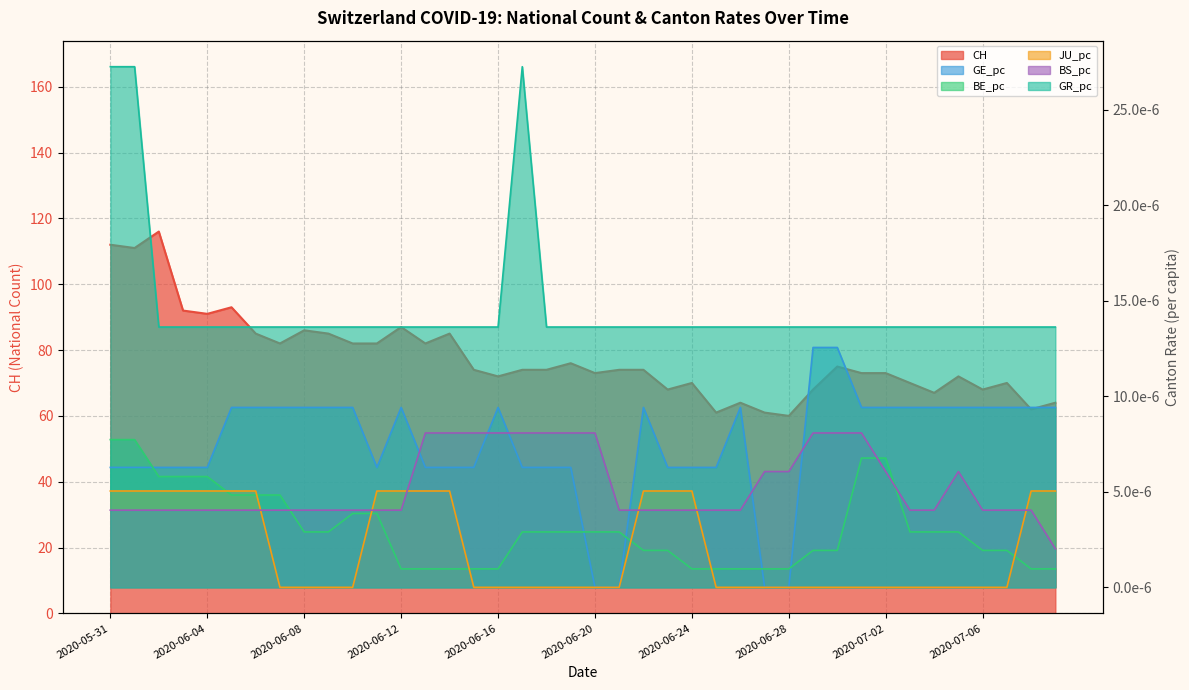

True or false: CH and GE_pc intersect in this chart.

False